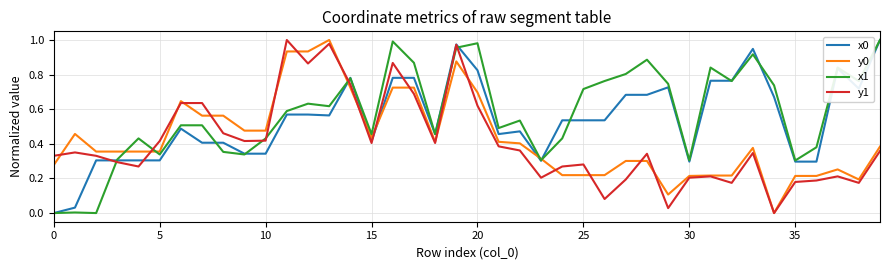

Does the chart have visible grid lines?

Yes